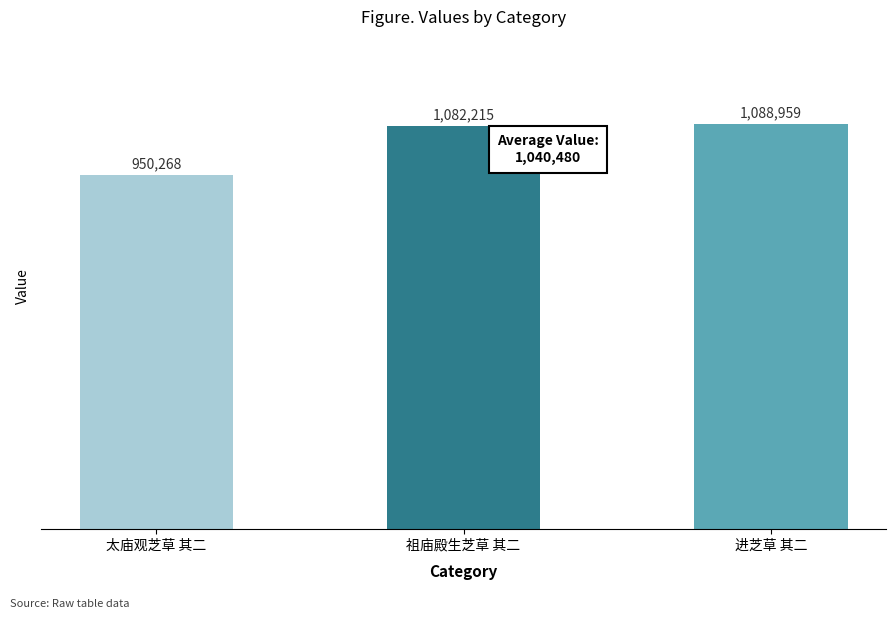

What is the sum of the values at 太庙观芝草 其二 and 进芝草 其二?

2039227